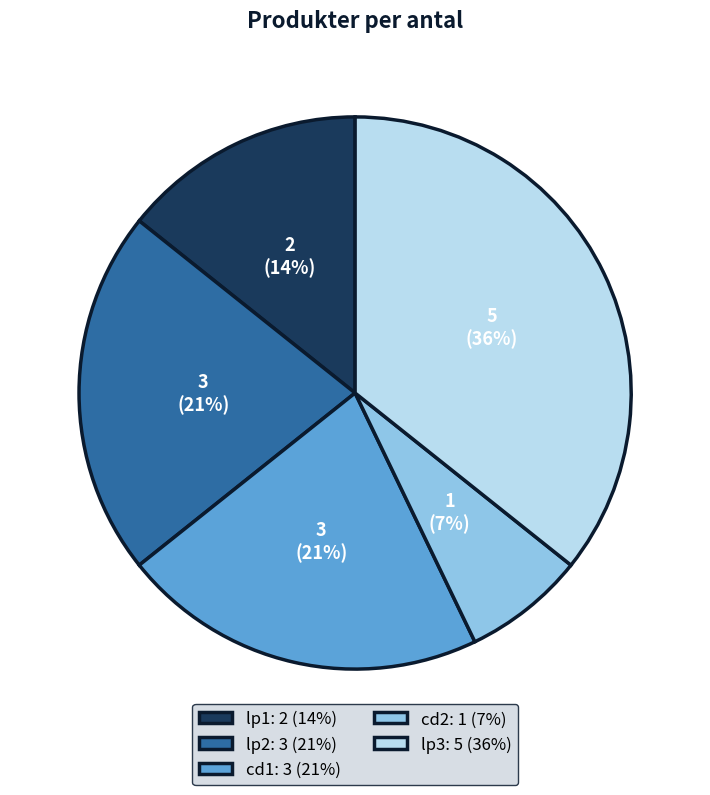

Does cd2 represent more than half of the total?

No